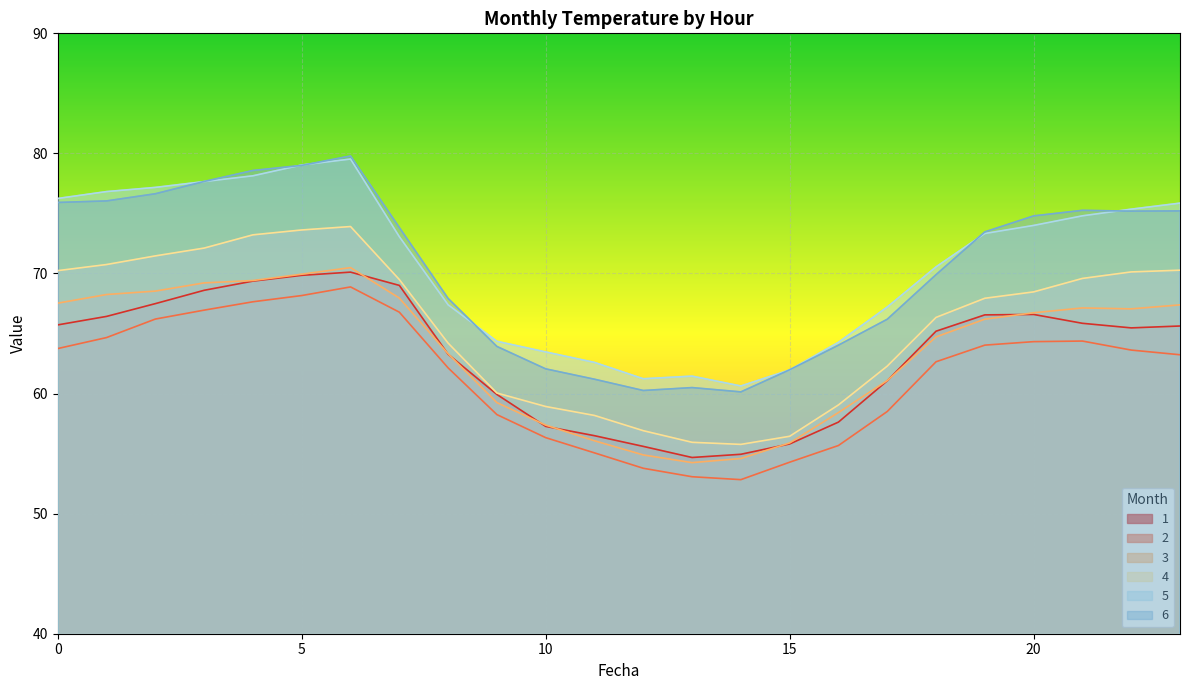

Which has a higher value, 19 or 4?

4